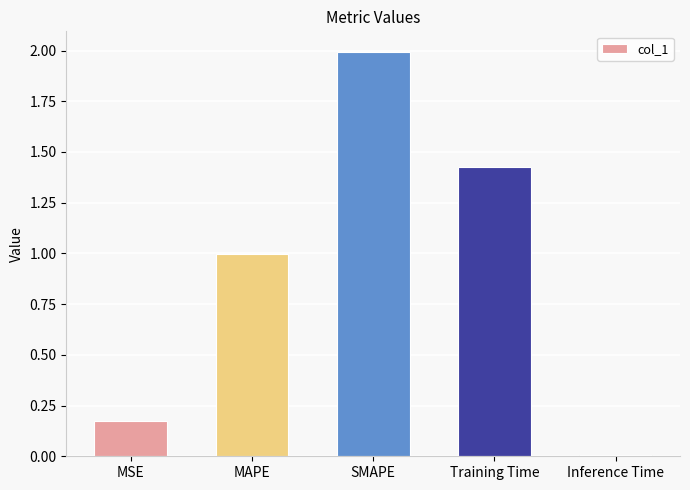

Are the bars grouped side by side (vs. stacked)?

No